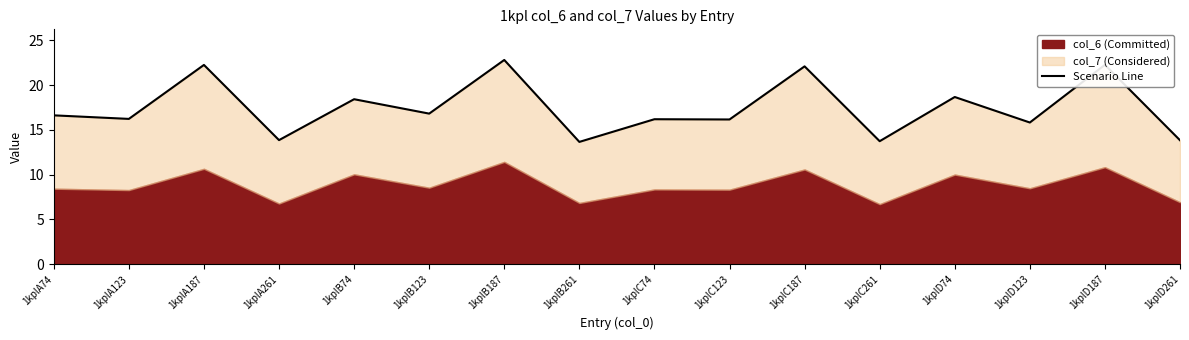

What is the average value?

17.5